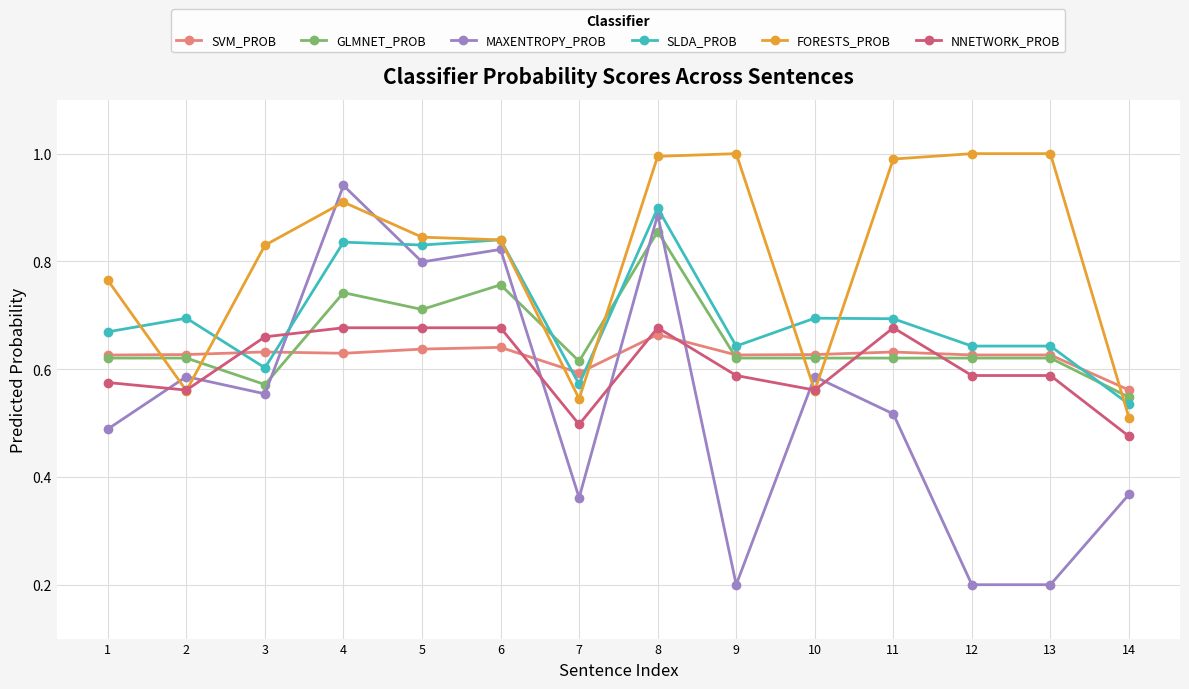

What are all the series names shown in the legend?

SVM_PROB, GLMNET_PROB, MAXENTROPY_PROB, SLDA_PROB, FORESTS_PROB, NNETWORK_PROB